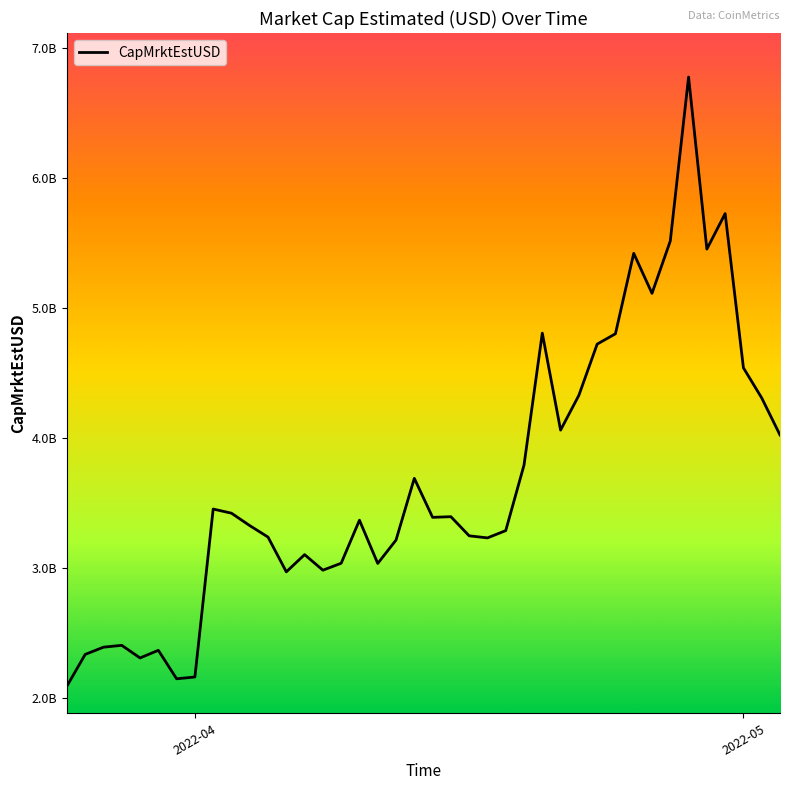

Does the chart have visible grid lines?

No